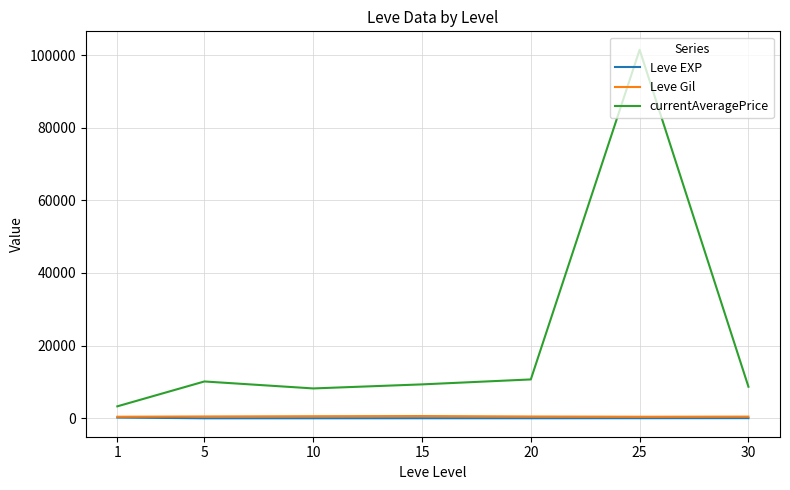

What is the greatest value displayed?

101448.8